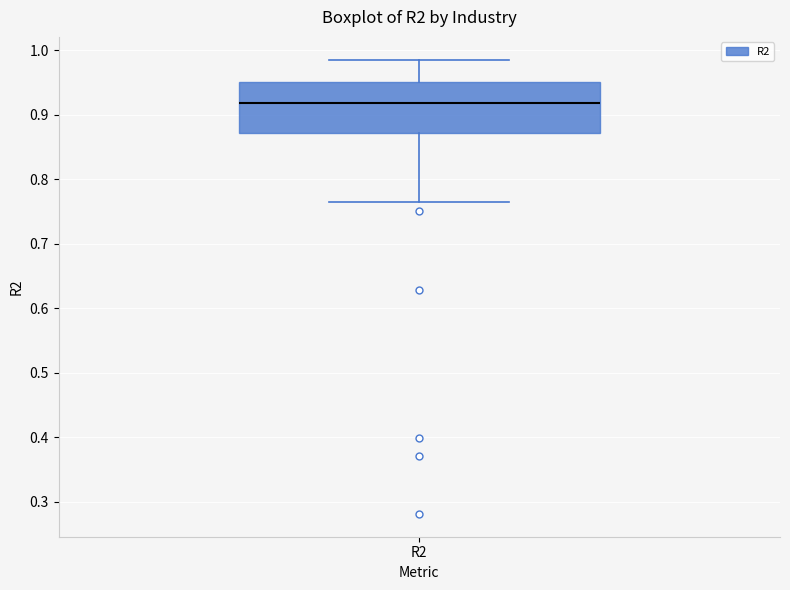

Where is the upper edge of the box for R2 on the y-axis? The values are not printed on the chart, so give them approximately, as read against the axis.

0.95